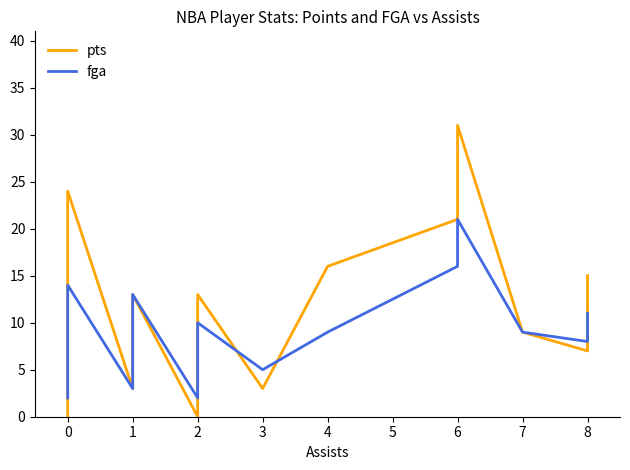

Count the number of categories in the chart.

20